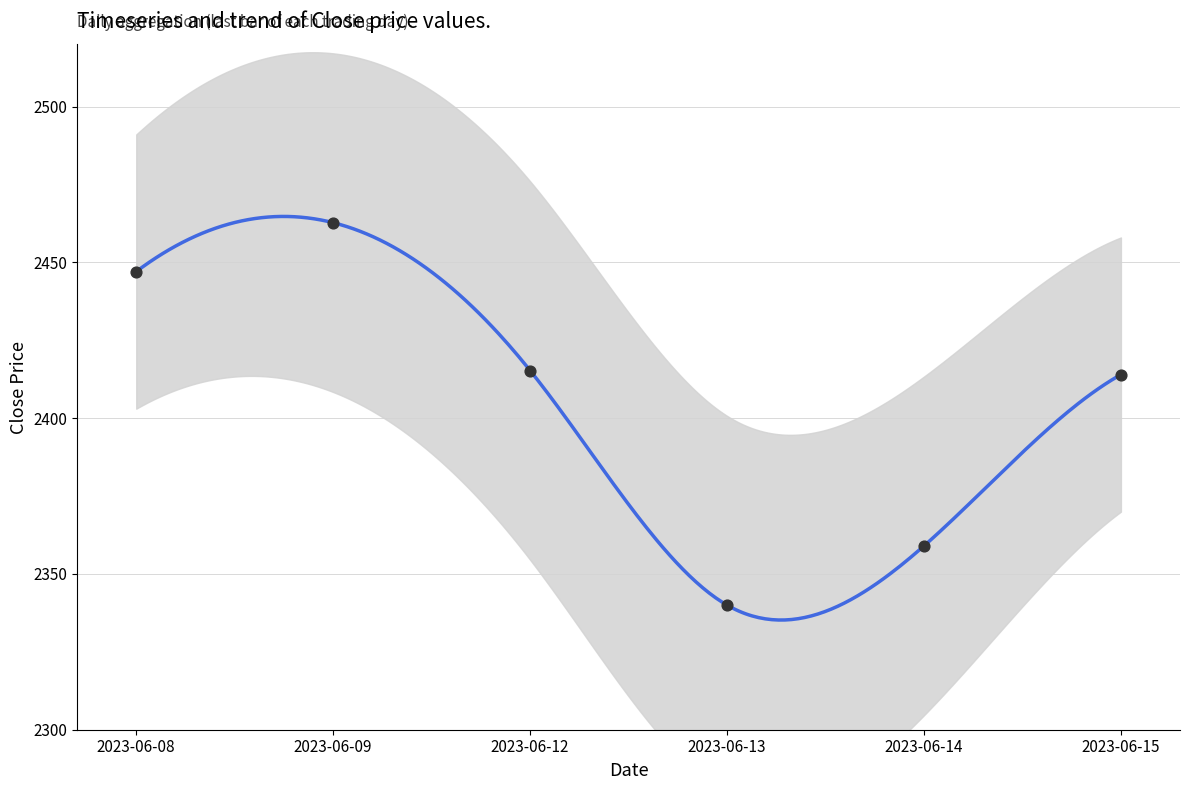

Between 2023-06-14 and 2023-06-15, which is larger?

2023-06-15